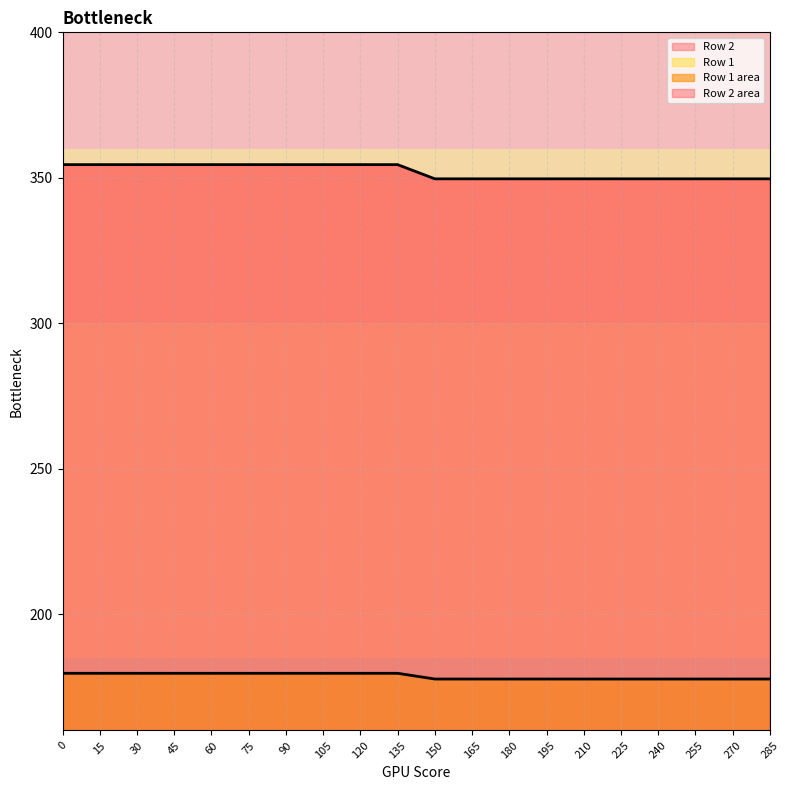

At which label is Row 2 closest to 352?

150